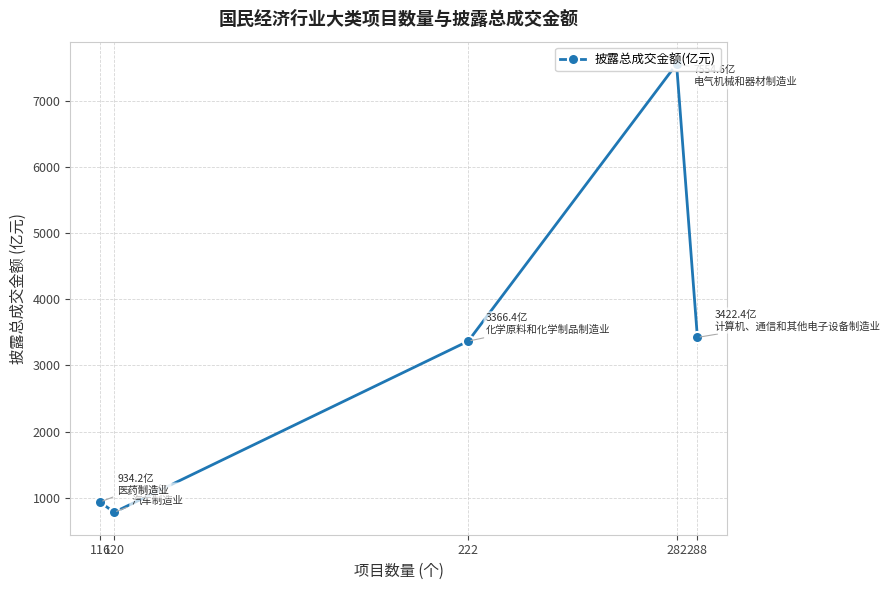

Approximately how many times larger is the value at 282 compared to 120?

9.7